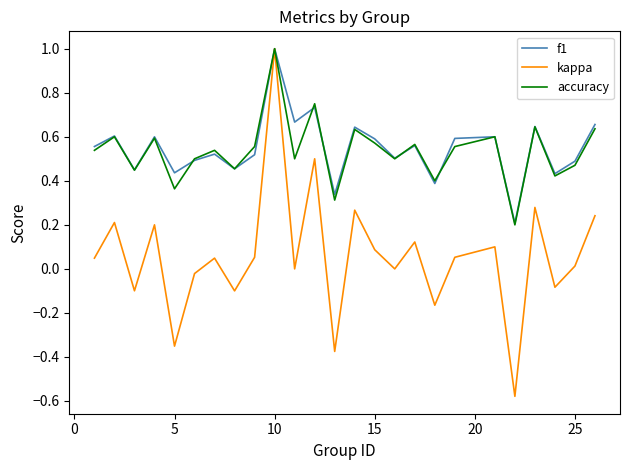

What are all the series names shown in the legend?

f1, kappa, accuracy